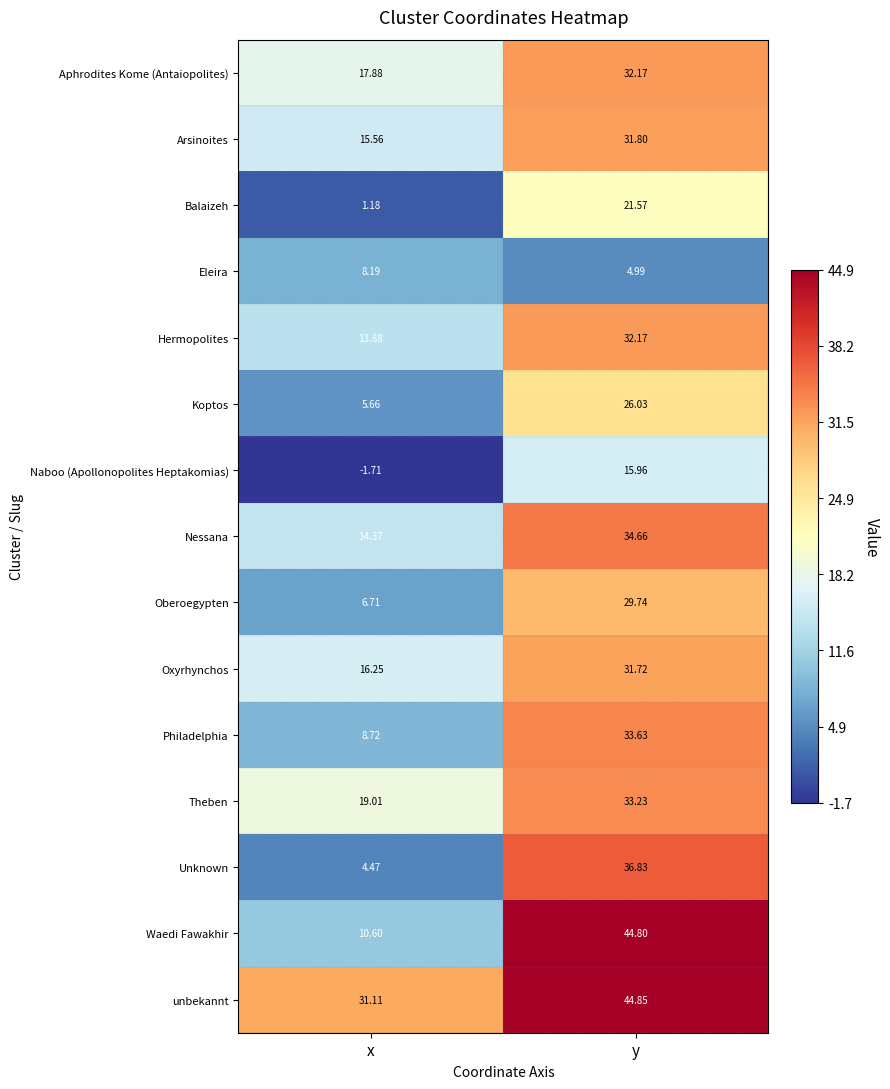

At which label does Koptos first exceed 26?

y